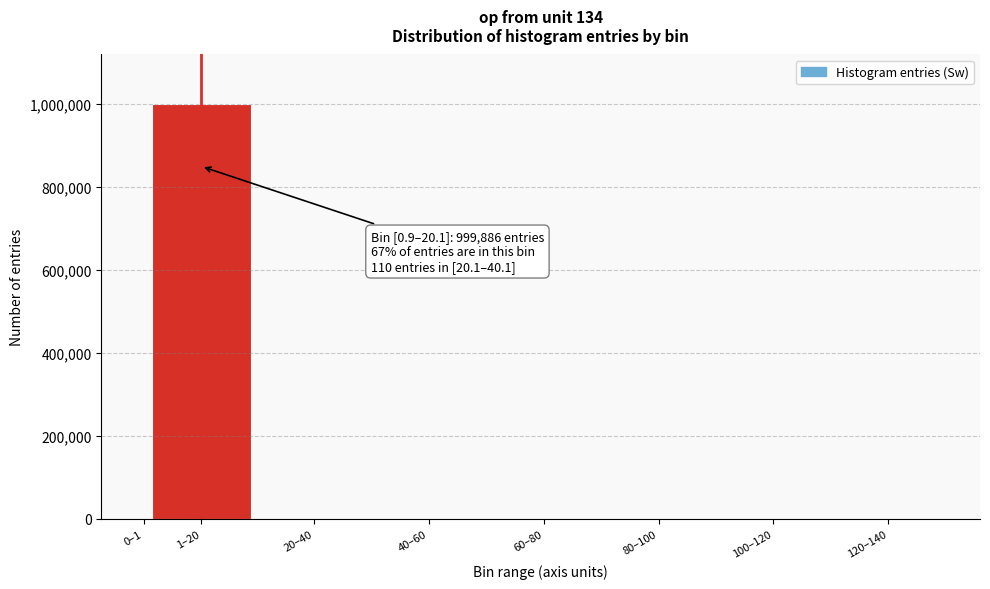

What is the greatest value displayed?

999886